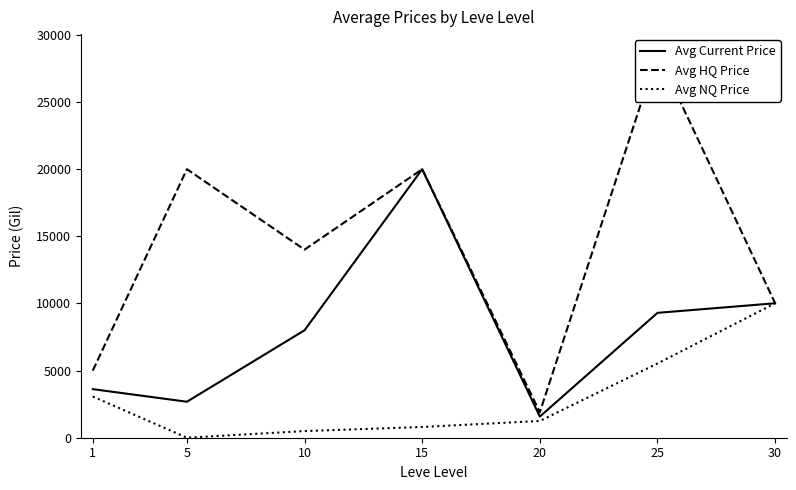

What is the value of the Avg Current Price point at the 4th from the left?

20000.0